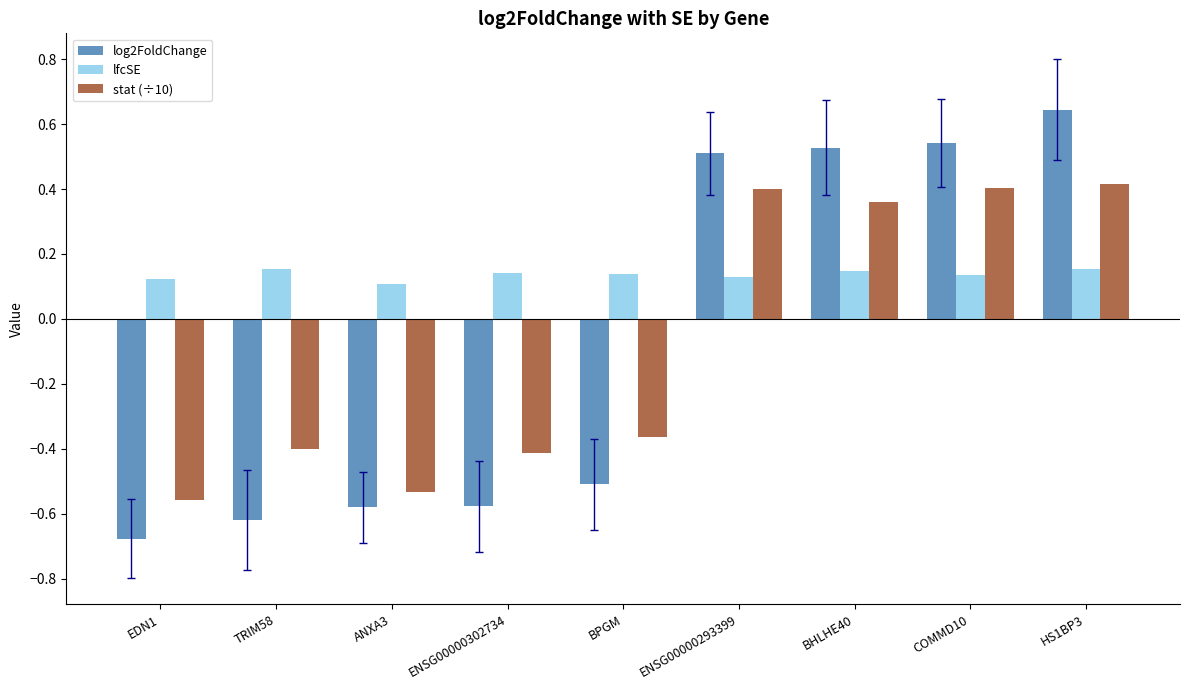

How many bars are there in each group?

3